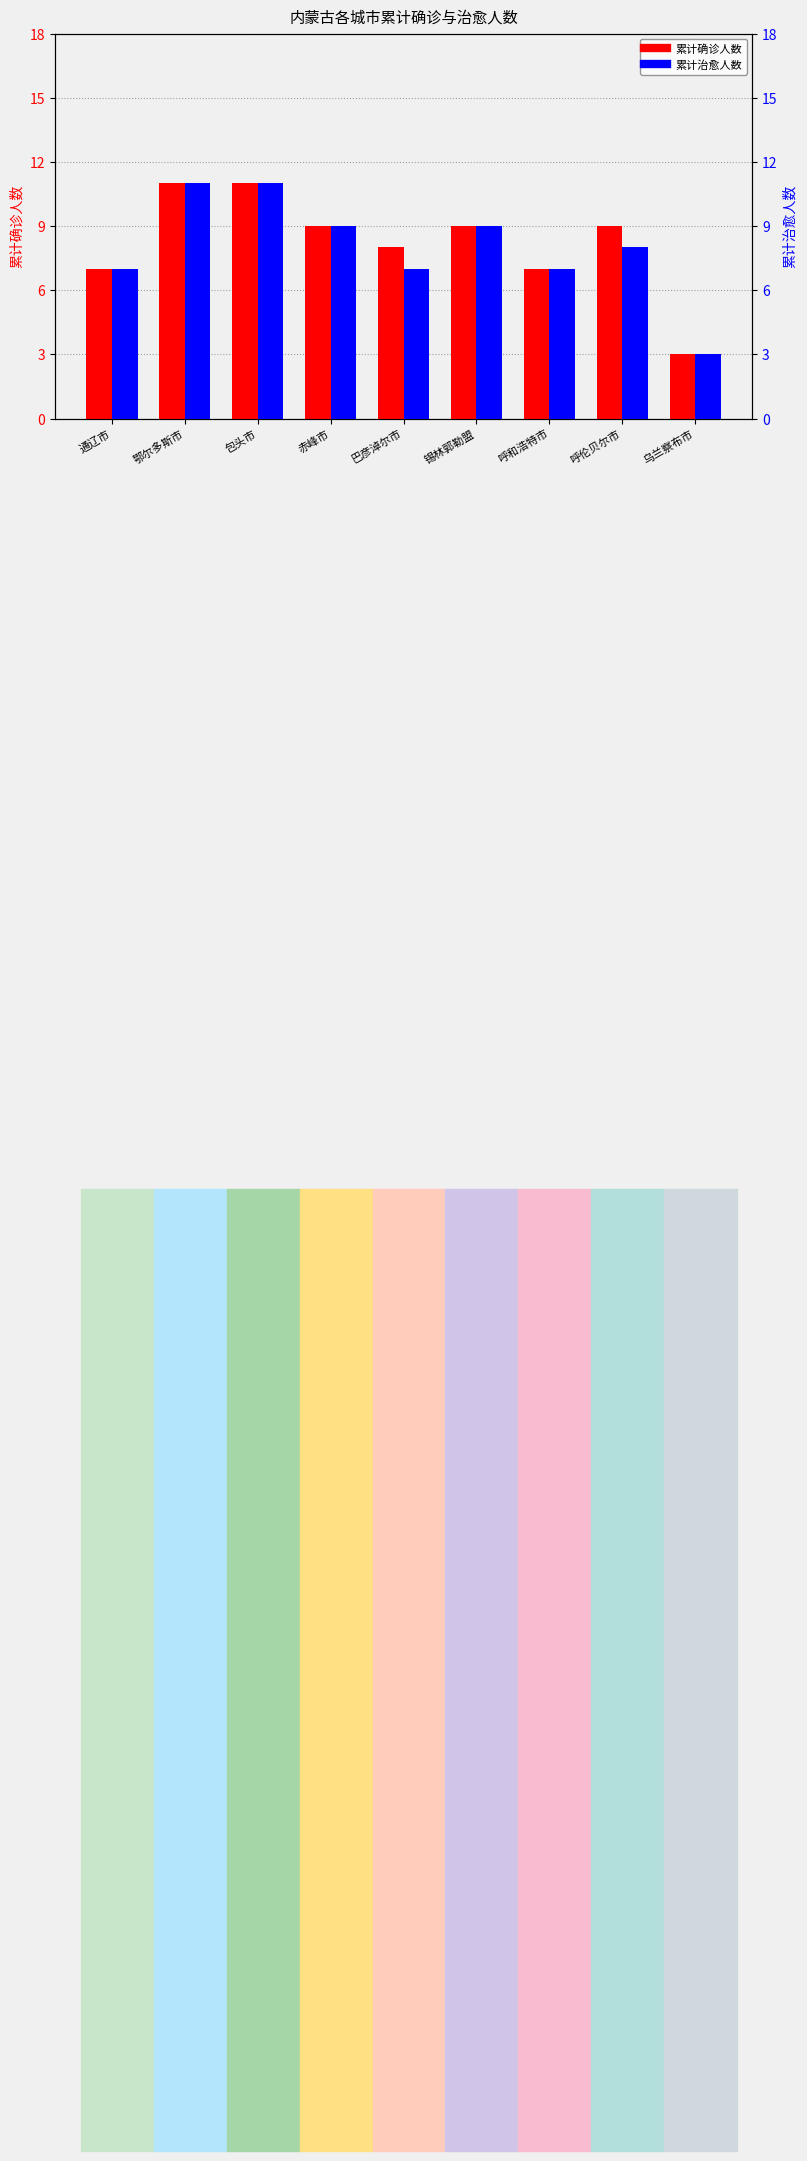

Count the 累计确诊人数 values in the range 7 to 9.

6